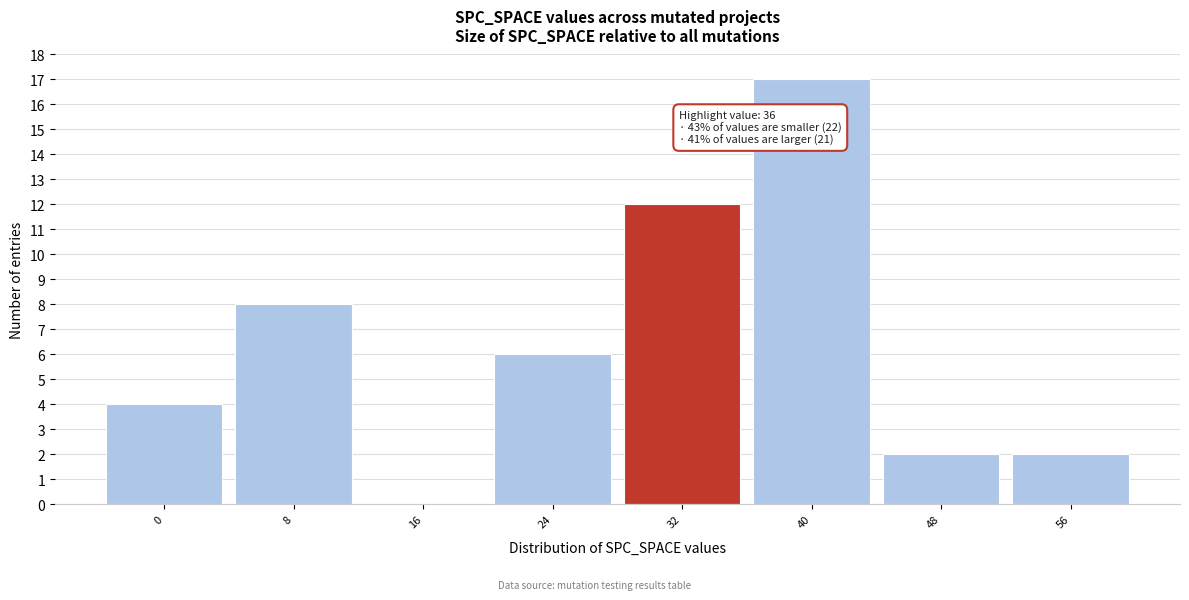

Reading left to right, extract all data points from this chart.

0=4	8=8	16=0	24=6	32=12	40=17	48=2	56=2